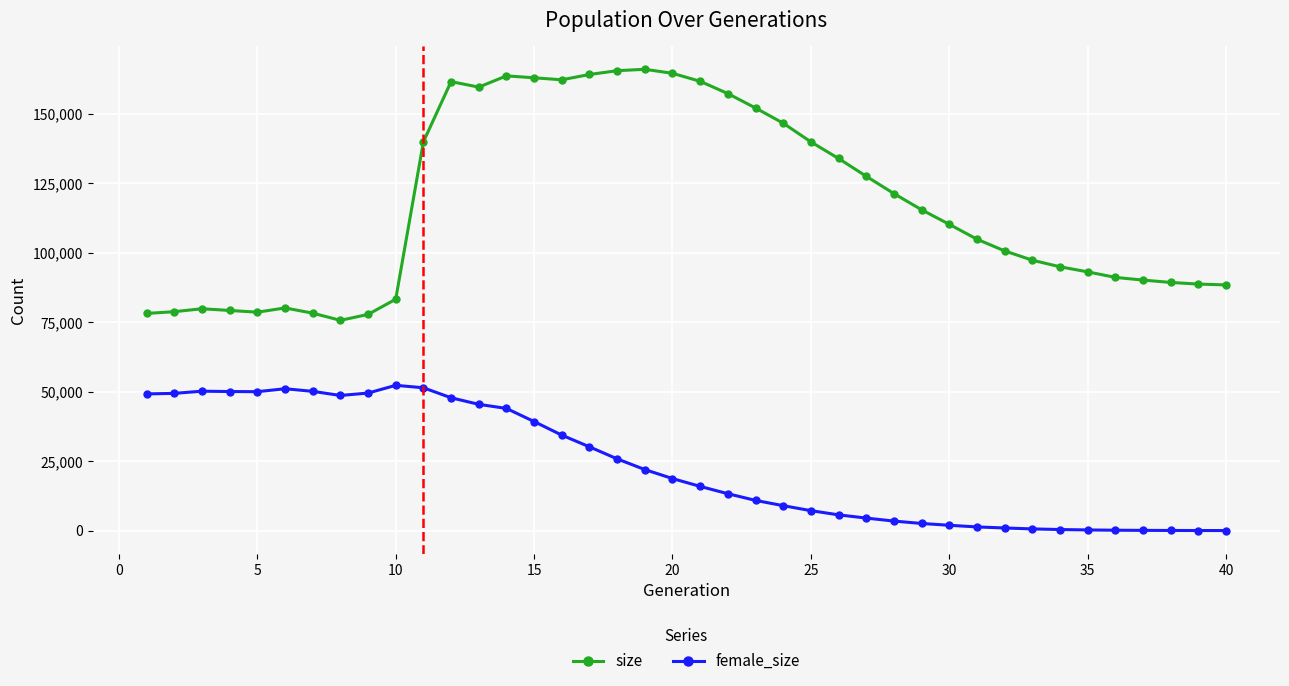

How many series are shown in this chart?

2